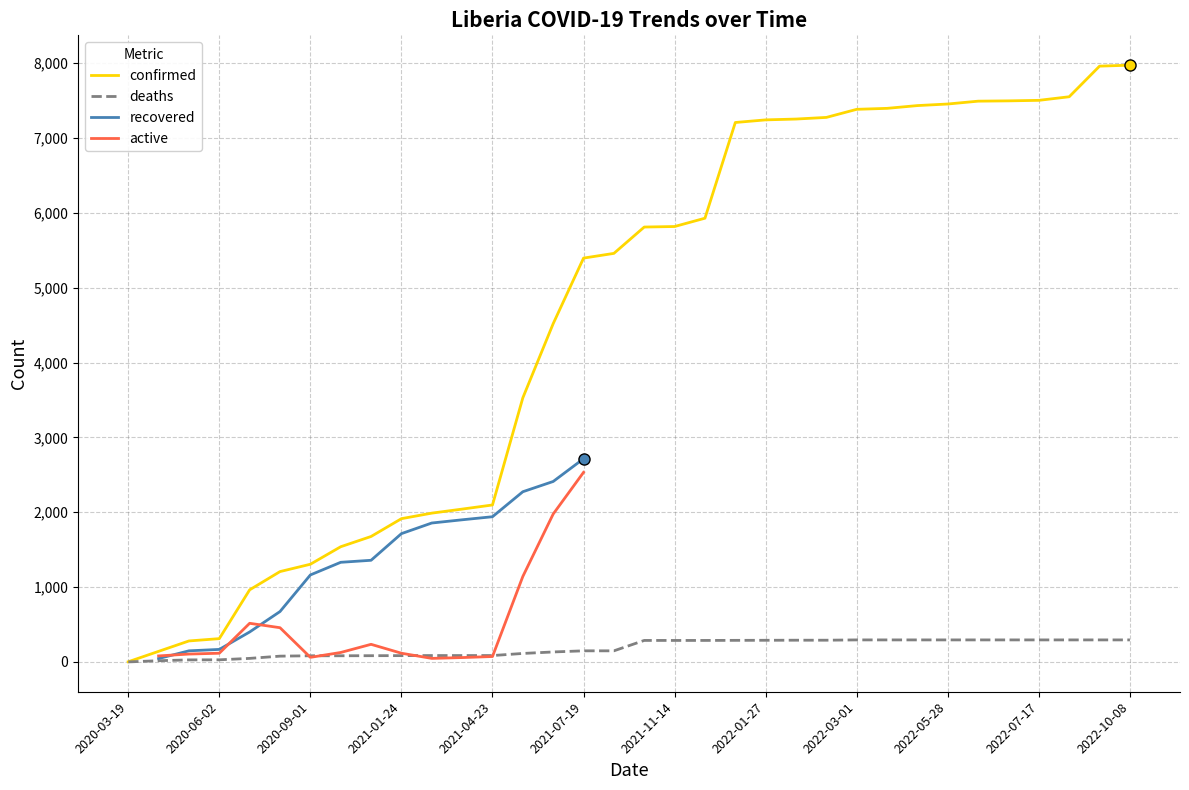

What is the maximum value for deaths?

294